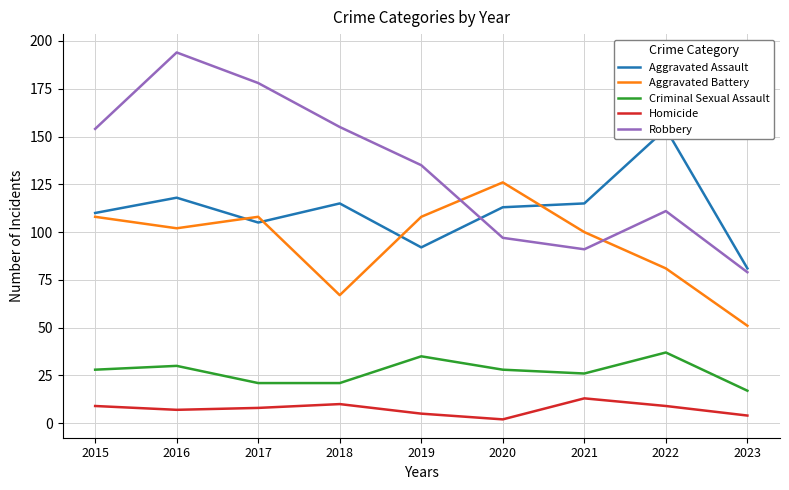

True or false: Aggravated Battery has a value of 102 at 2016.

True